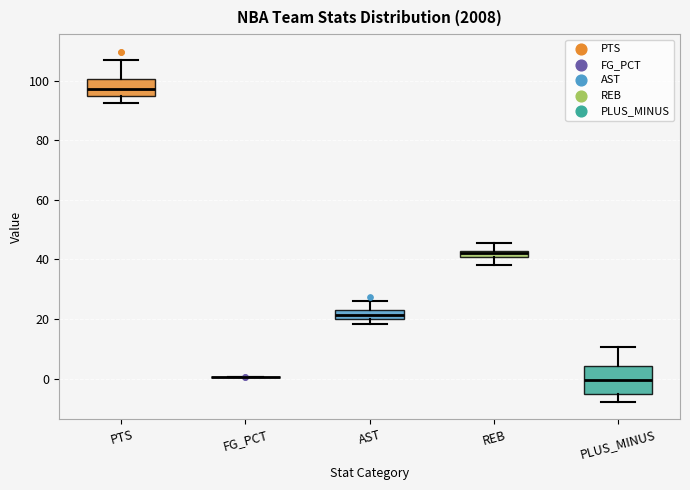

Where does the lower whisker of the box for REB end on the y-axis? The values are not printed on the chart, so give them approximately, as read against the axis.

38